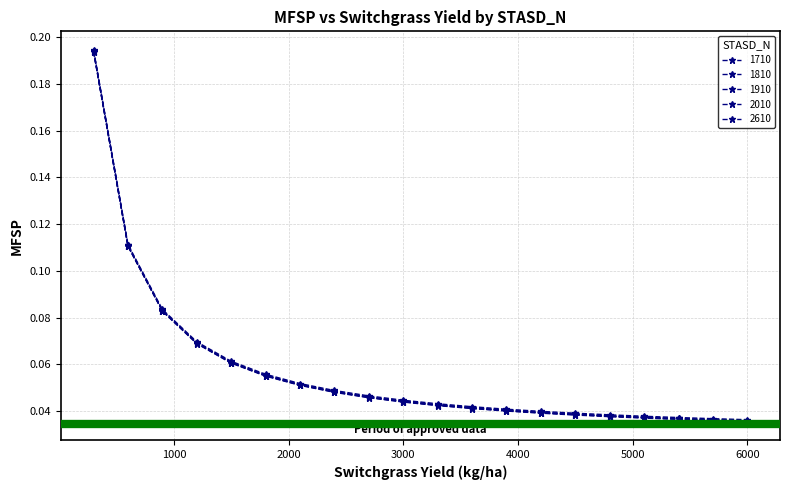

How many lines are shown in the chart?

5